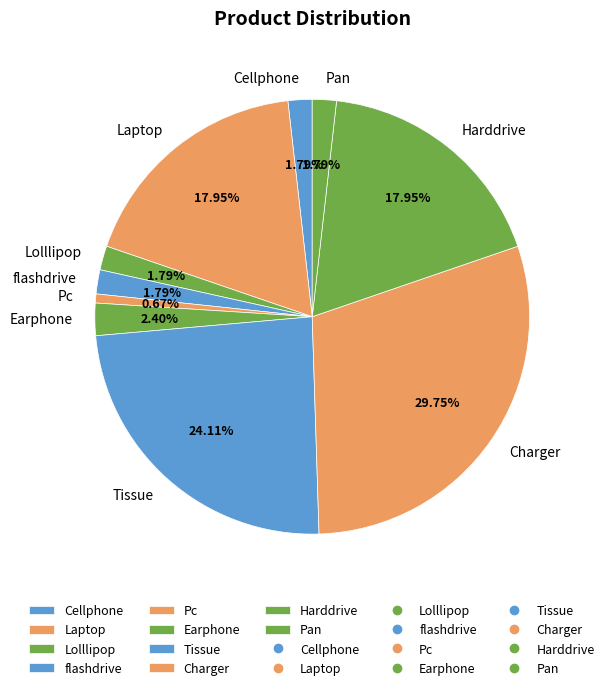

Which slice is the smallest?

Pc